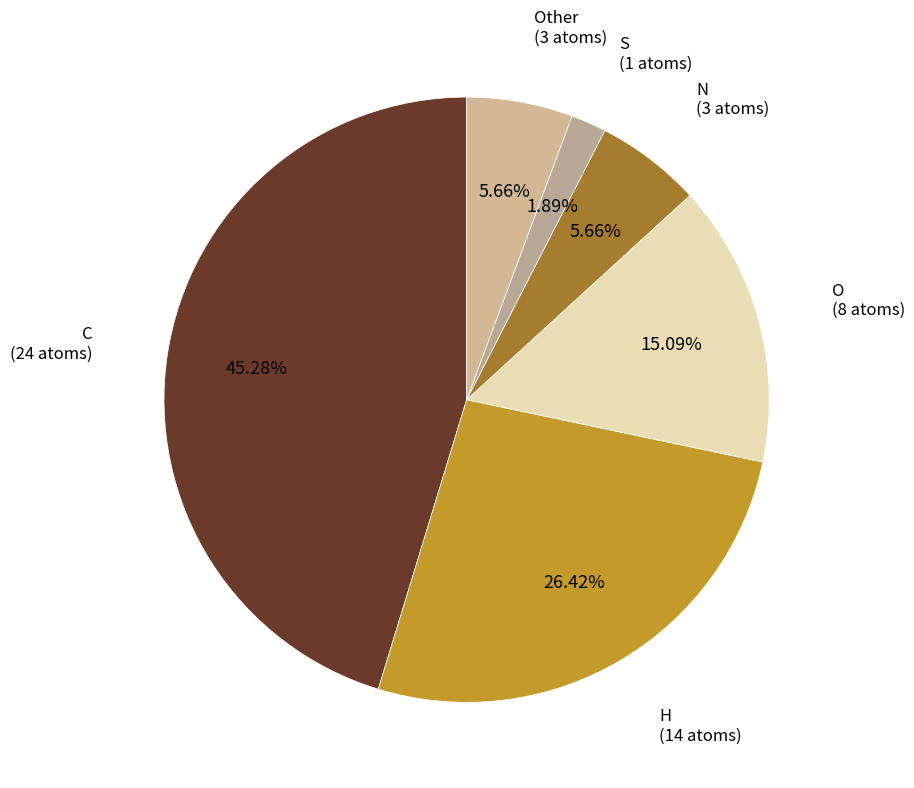

To the nearest percent, what is the difference between the largest and smallest slice percentages?

43%